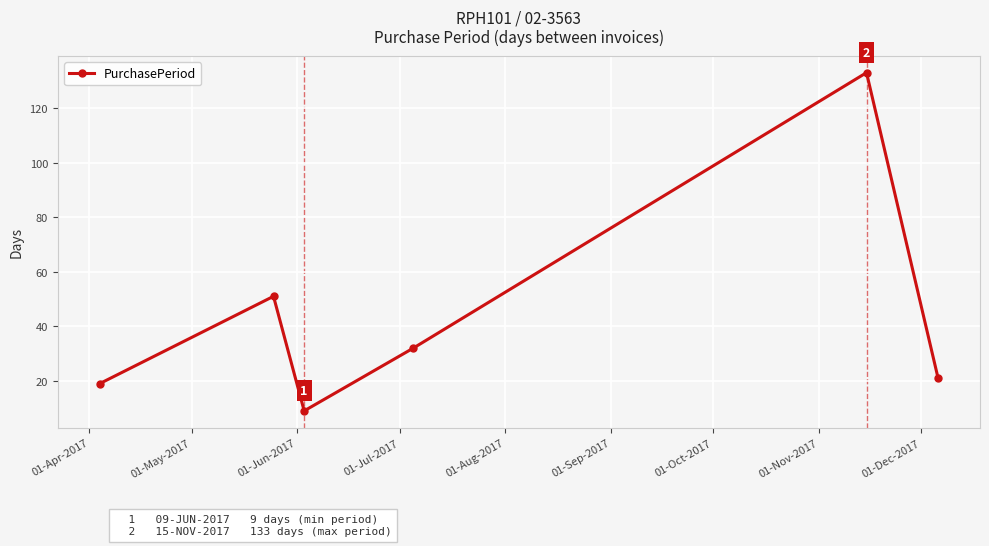

Reading left to right, extract all data points from this chart.

19	51	9	32	133	21